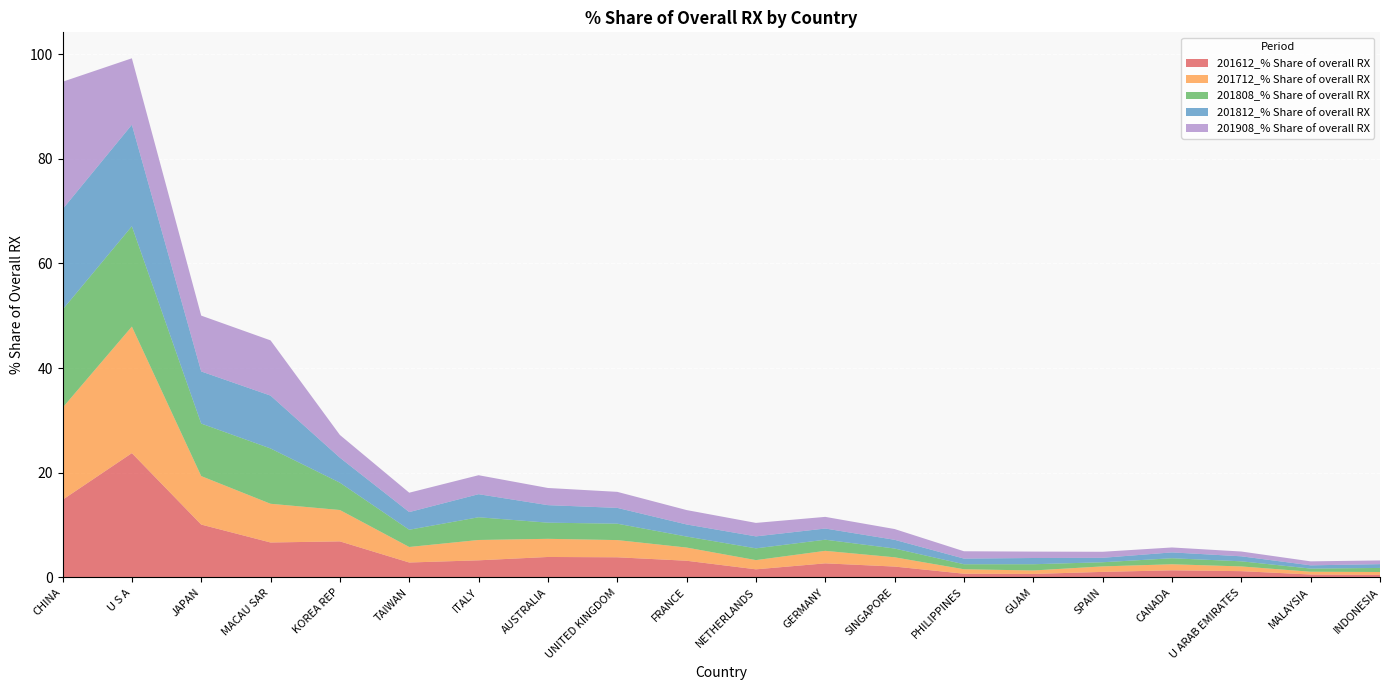

Reading left to right, extract all data points from this chart.

201612_% Share of overall RX: 14.8	23.8	10.1	6.7	6.9	2.9	3.3	3.9	3.9	3.2	1.6	2.7	2.1	0.7	0.7	1.1	1.4	1.2	0.6	0.5
201712_% Share of overall RX: 17.6	24.2	9.3	7.4	6.0	3.0	3.9	3.5	3.3	2.5	1.8	2.4	1.8	0.8	0.7	1.1	1.2	0.9	0.5	0.6
201808_% Share of overall RX: 18.7	19.2	10.0	10.6	5.2	3.3	4.3	3.1	3.1	2.1	2.2	2.1	1.7	1.0	1.2	0.8	1.1	1.0	0.6	0.8
201812_% Share of overall RX: 19.2	19.4	10.0	10.1	4.8	3.4	4.4	3.3	3.0	2.3	2.3	2.1	1.7	1.1	1.2	0.8	1.1	1.0	0.6	0.7
201908_% Share of overall RX: 24.4	12.7	10.7	10.6	4.3	3.7	3.6	3.3	3.1	2.8	2.6	2.2	2.1	1.4	1.2	1.2	0.9	0.9	0.8	0.7